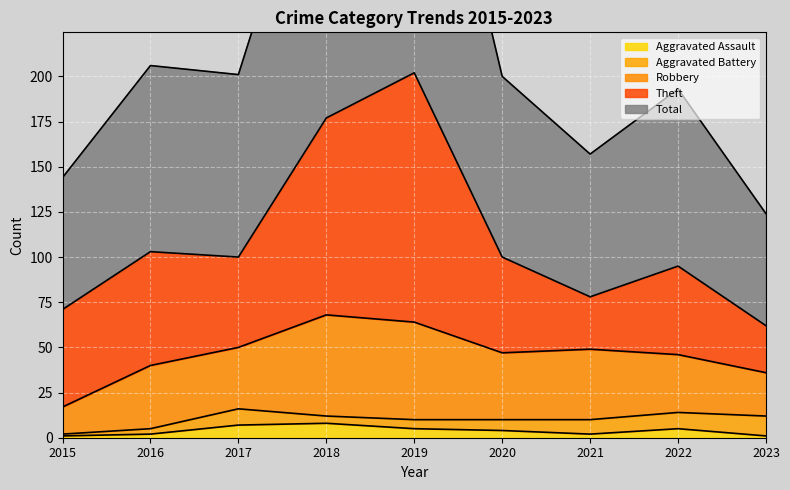

What is the difference between the maximum and minimum values in the Aggravated Assault series?

7